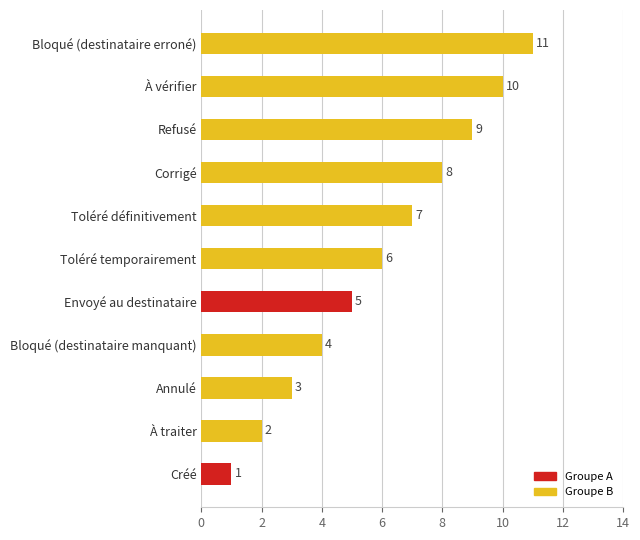

Approximately how many times larger is the value at Toléré définitivement compared to À vérifier?

0.7